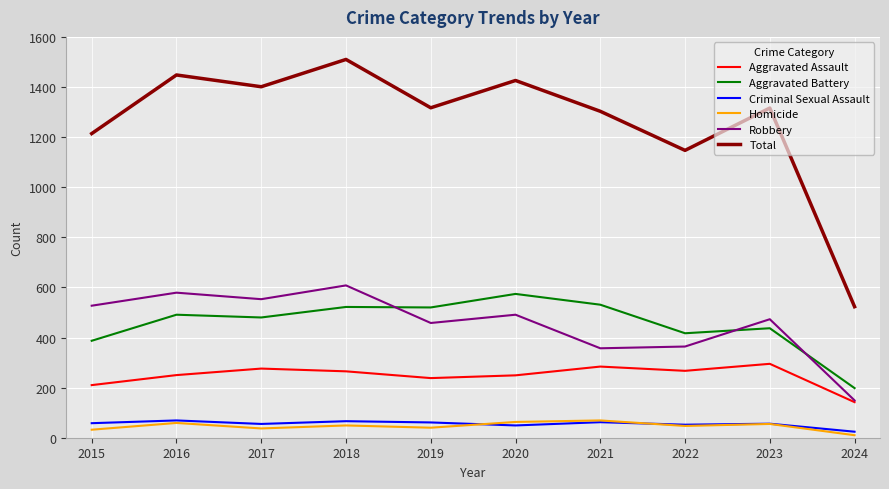

The value of Aggravated Battery at 2018 is 788. True or false?

False